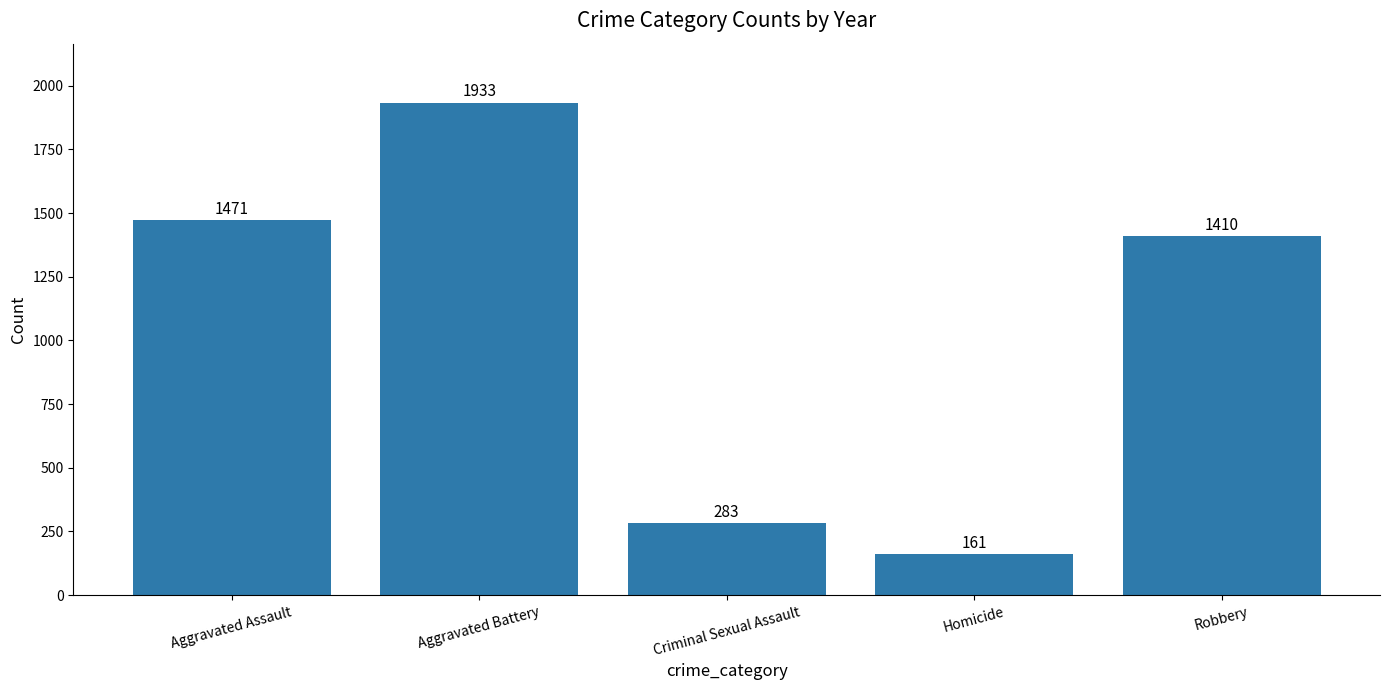

Is it true that the value at Robbery is 1410?

True